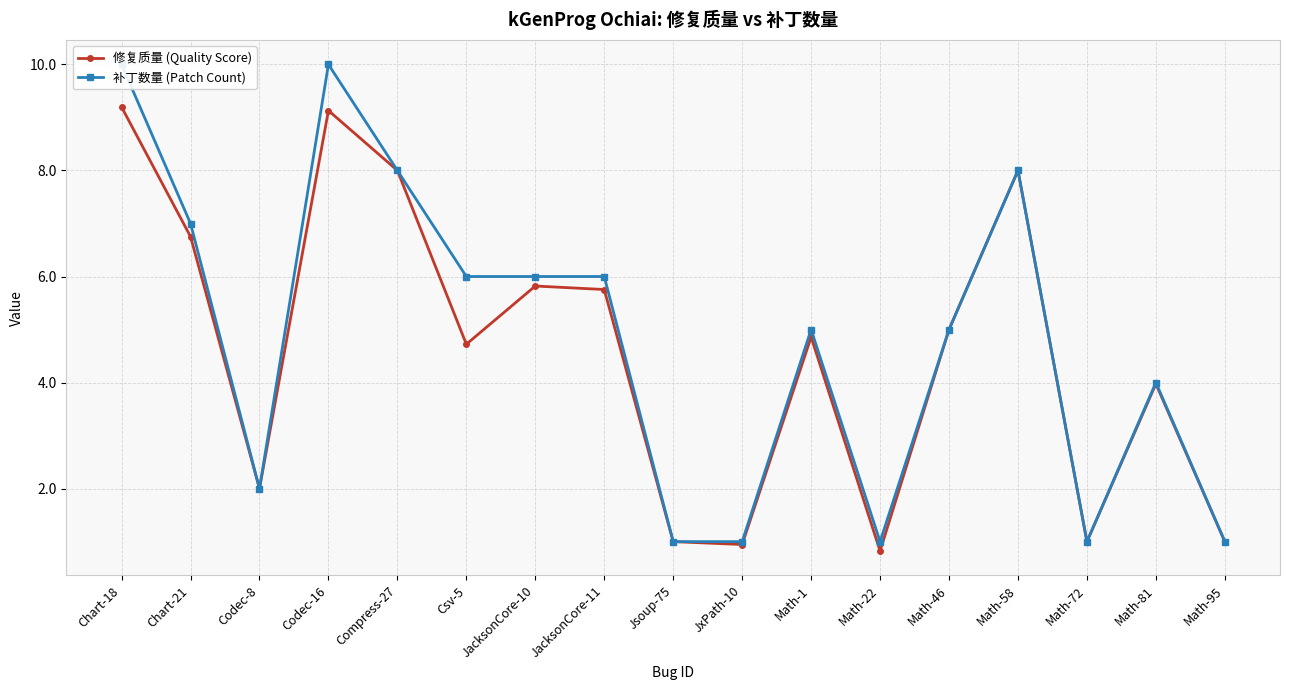

What are all the series names shown in the legend?

修复质量 (Quality Score), 补丁数量 (Patch Count)